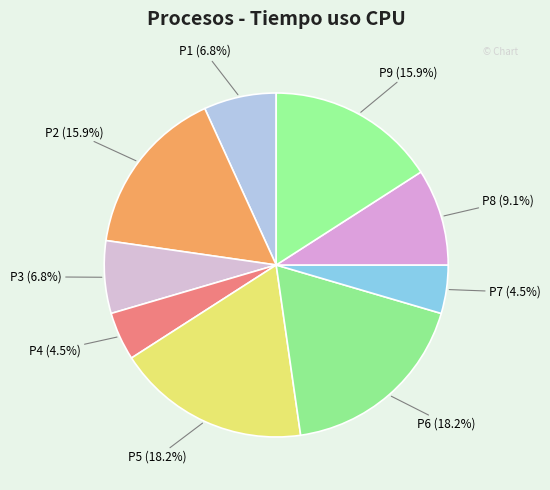

How many slices are in this pie chart?

9